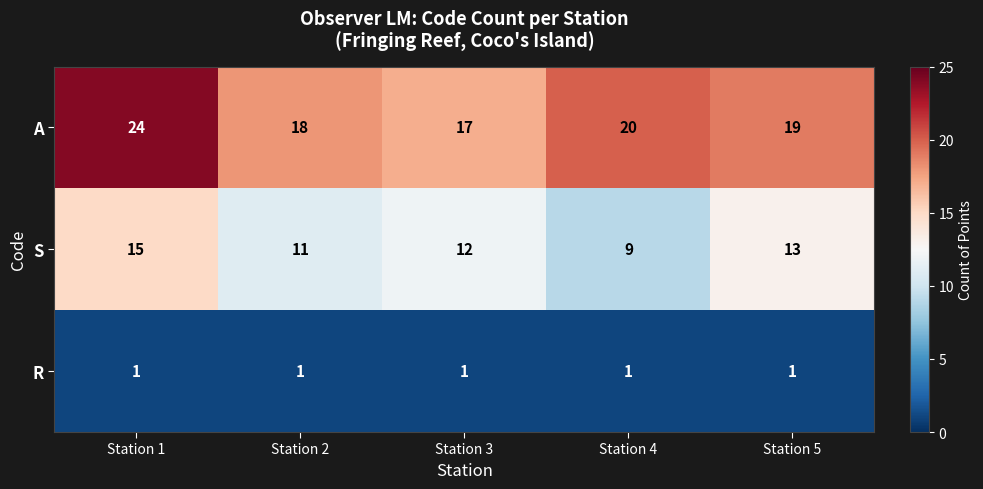

Is it true that S equals 12 at Station 3?

True